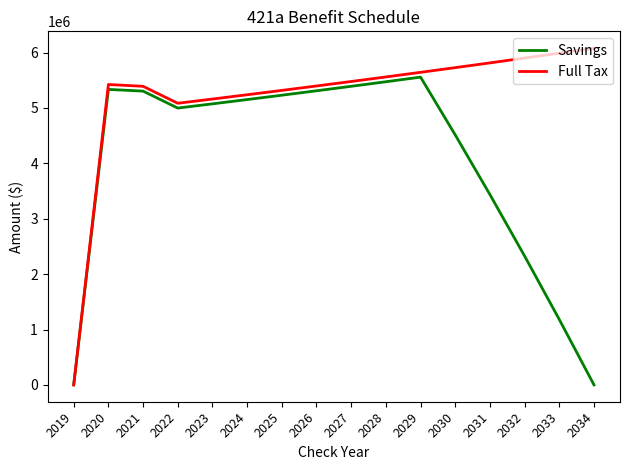

List the series in order of their overall mean, lowest first.

Savings, Full Tax